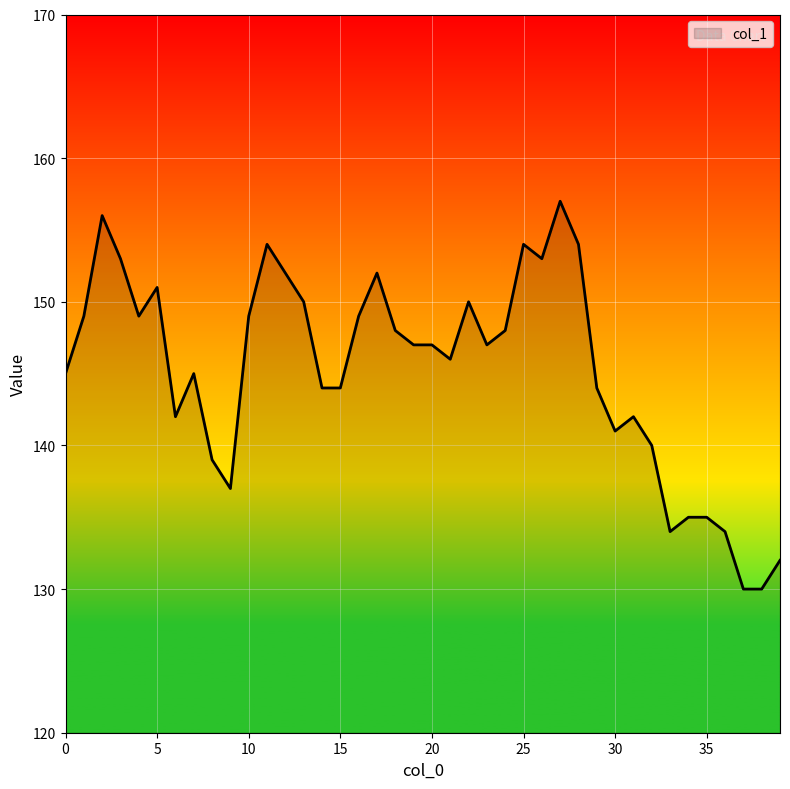

What is the greatest value displayed?

157